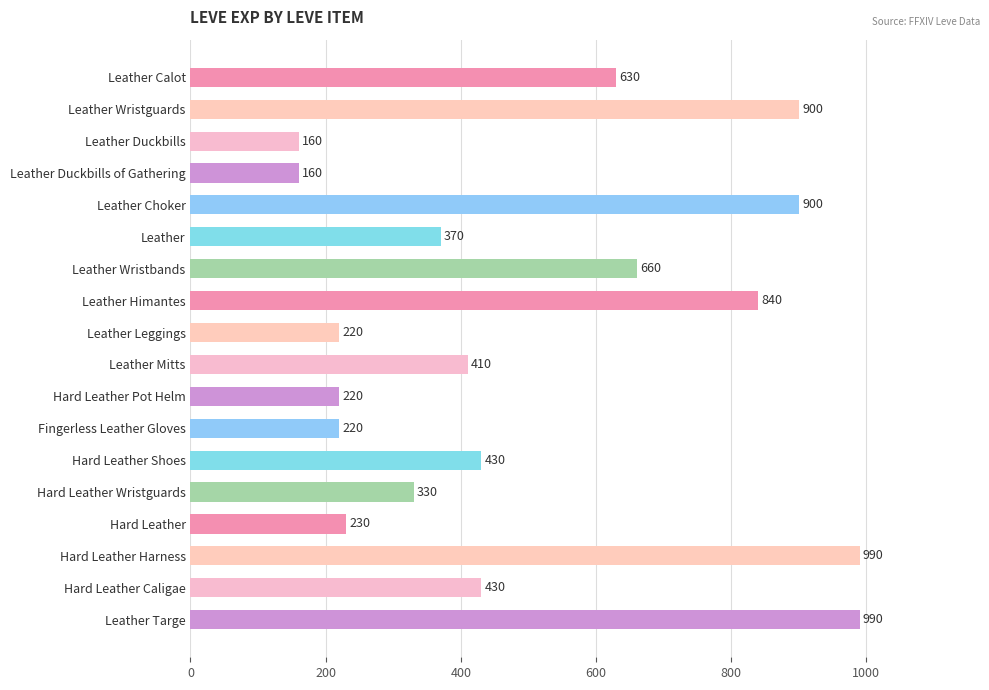

Between Leather and Hard Leather Harness, which is larger?

Hard Leather Harness